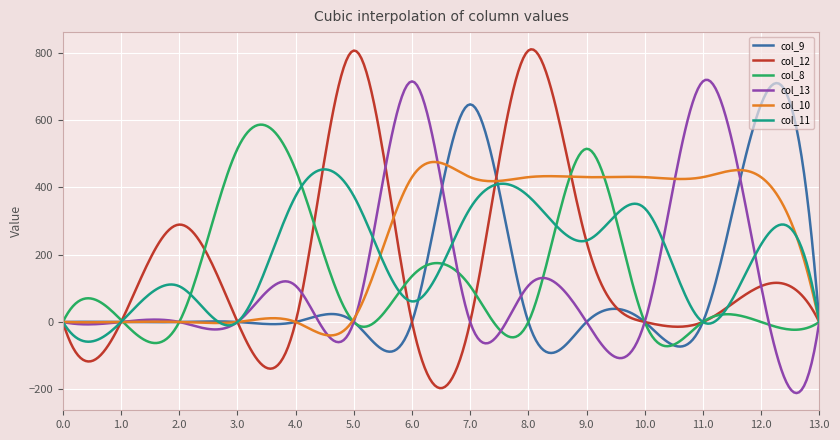

What is the maximum value shown in the chart?

810.6